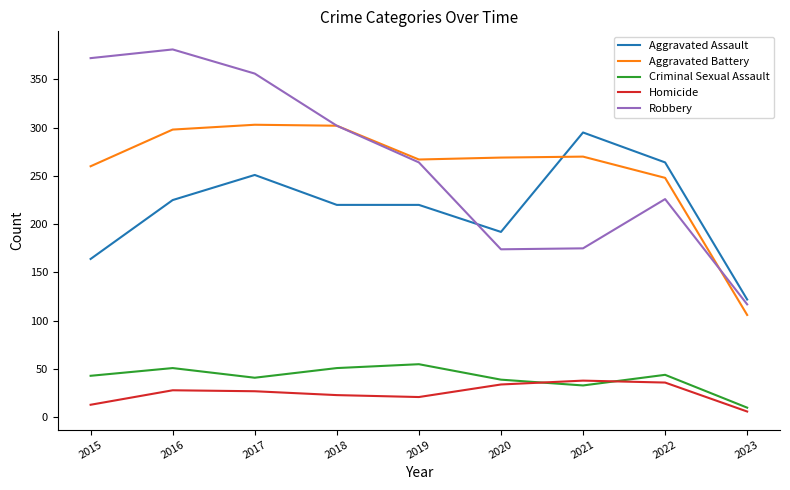

At 2015, list the series in order from smallest to largest.

Homicide, Criminal Sexual Assault, Aggravated Assault, Aggravated Battery, Robbery